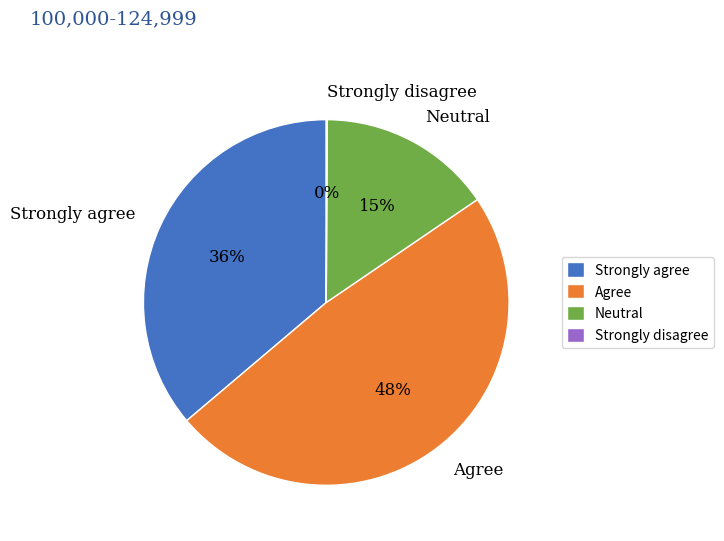

Is the sum of Strongly agree and Neutral greater than half?

Yes